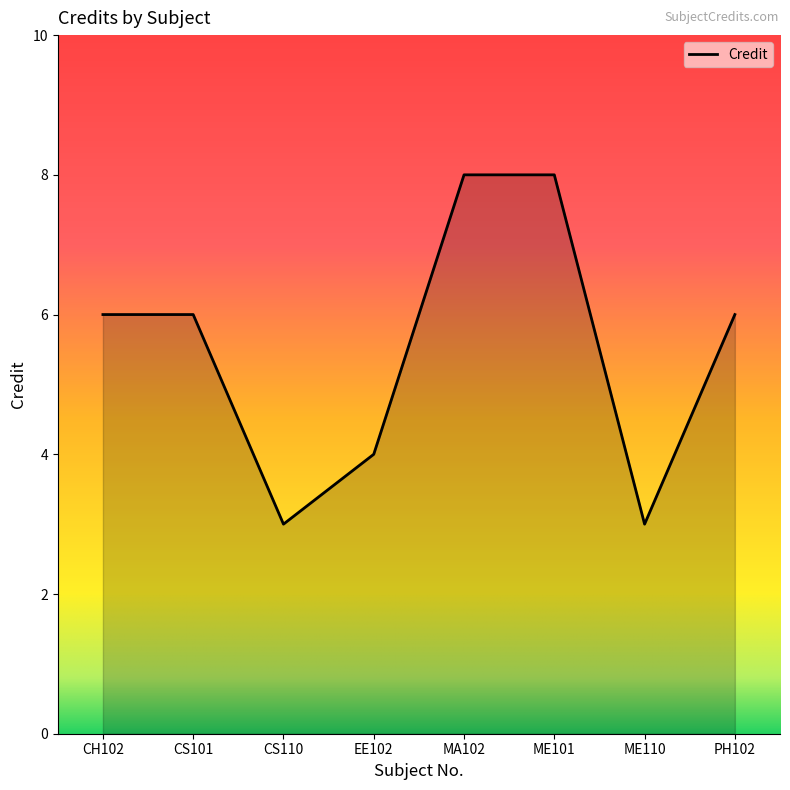

Between PH102 and MA102, which is larger?

MA102